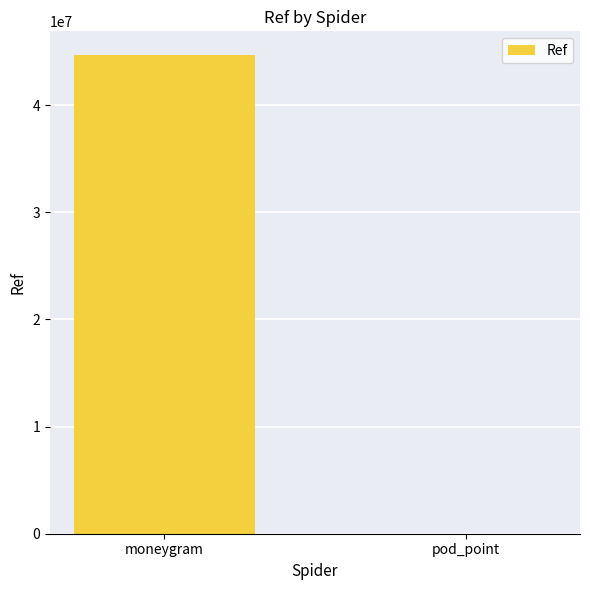

At which category does the chart reach its peak across all series?

moneygram